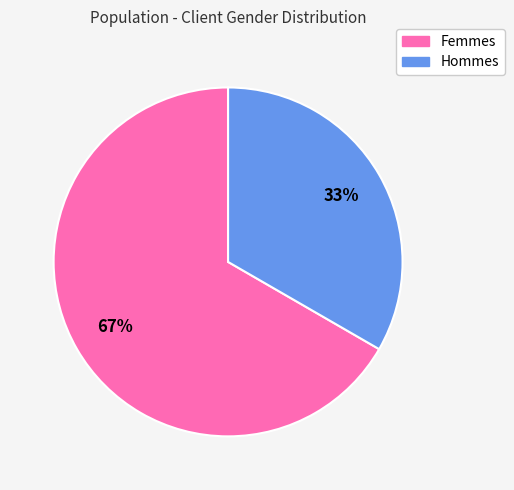

To the nearest percent, what is the average slice percentage?

50%